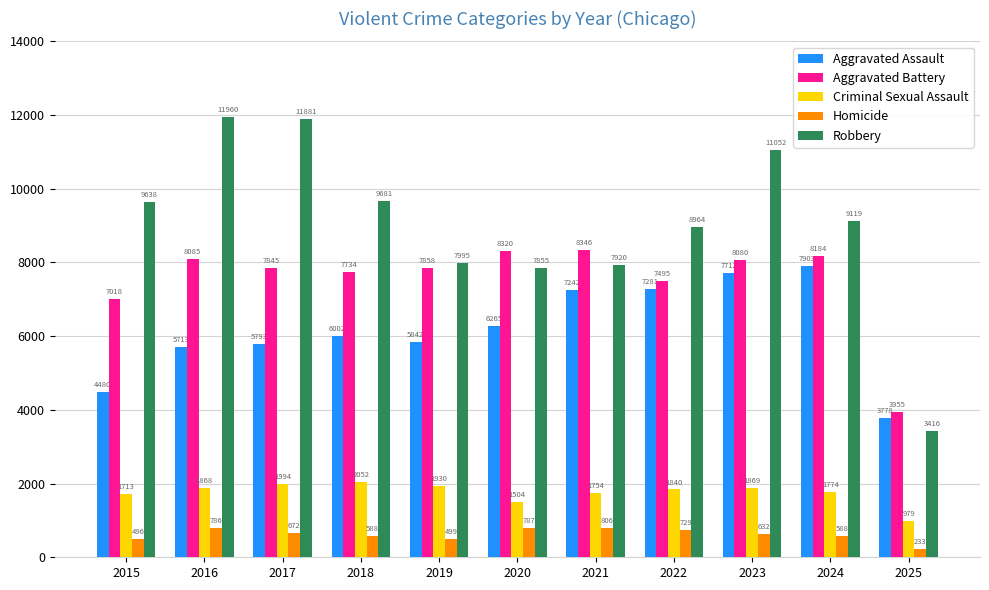

Is it true that Criminal Sexual Assault equals 1774 at 2024?

True